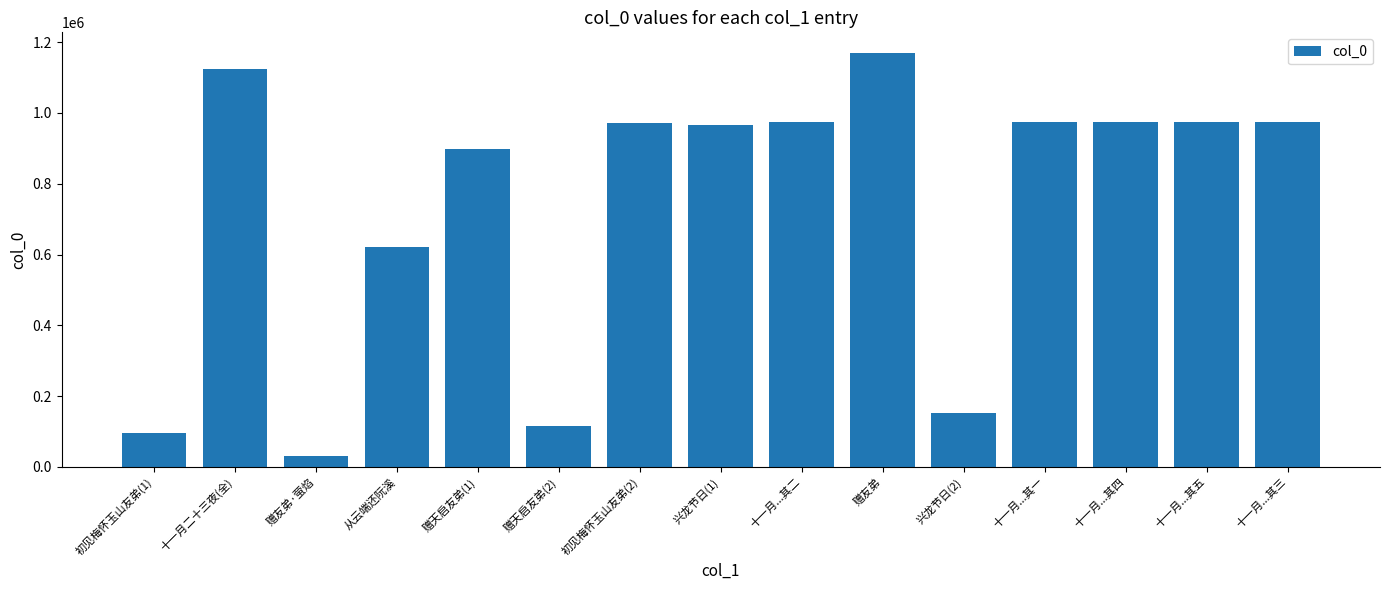

What is the difference between the maximum and second lowest values?

1073821